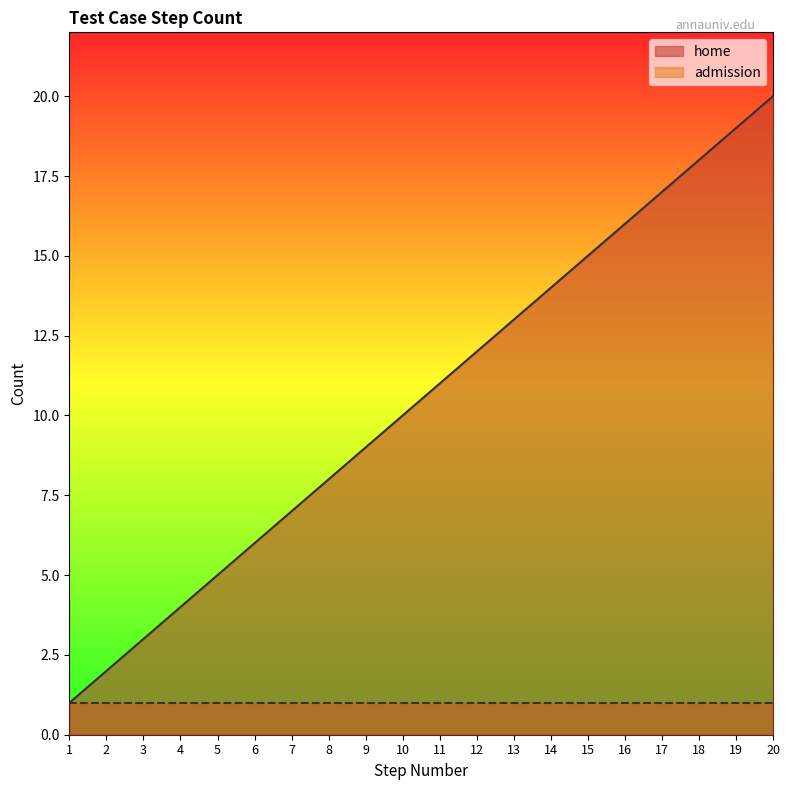

What is the change in value from 2 to 3?

+1